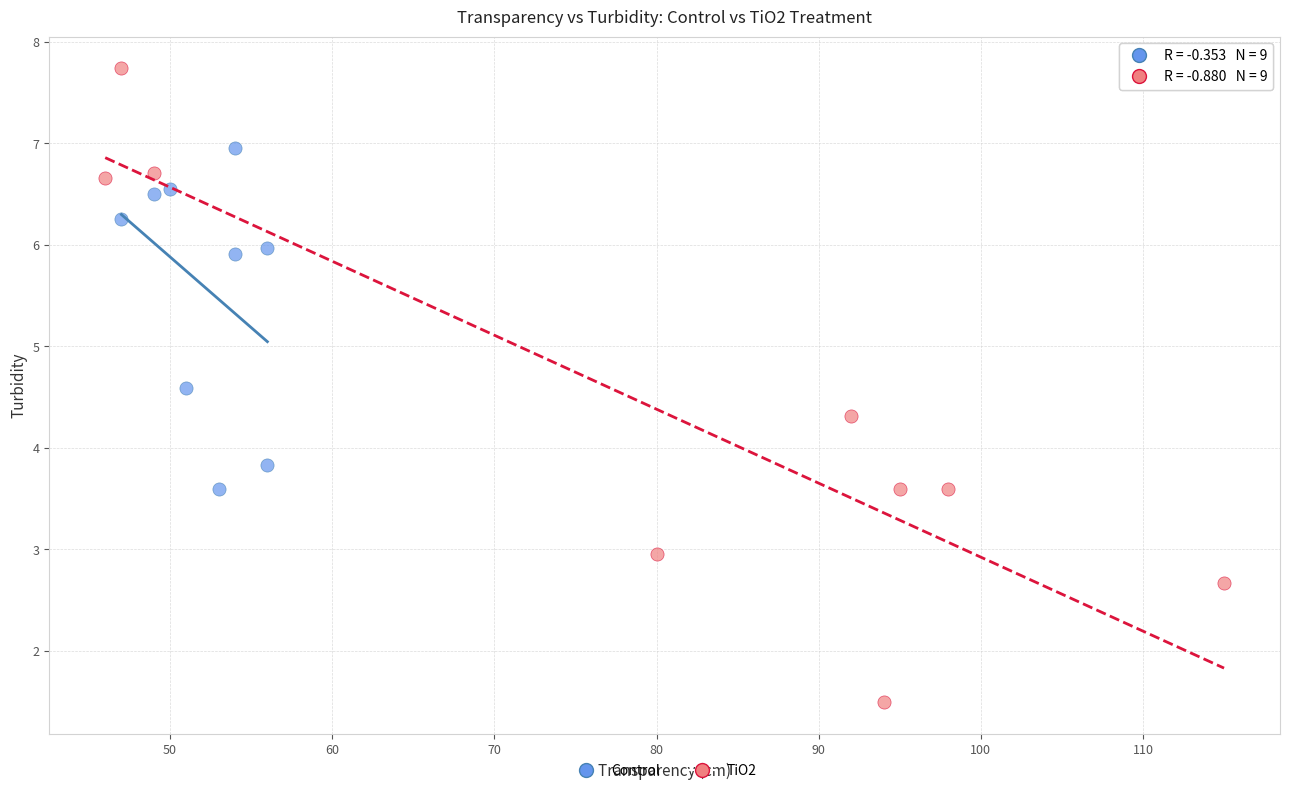

Which series has the largest Y range (max minus min)?

TiO2